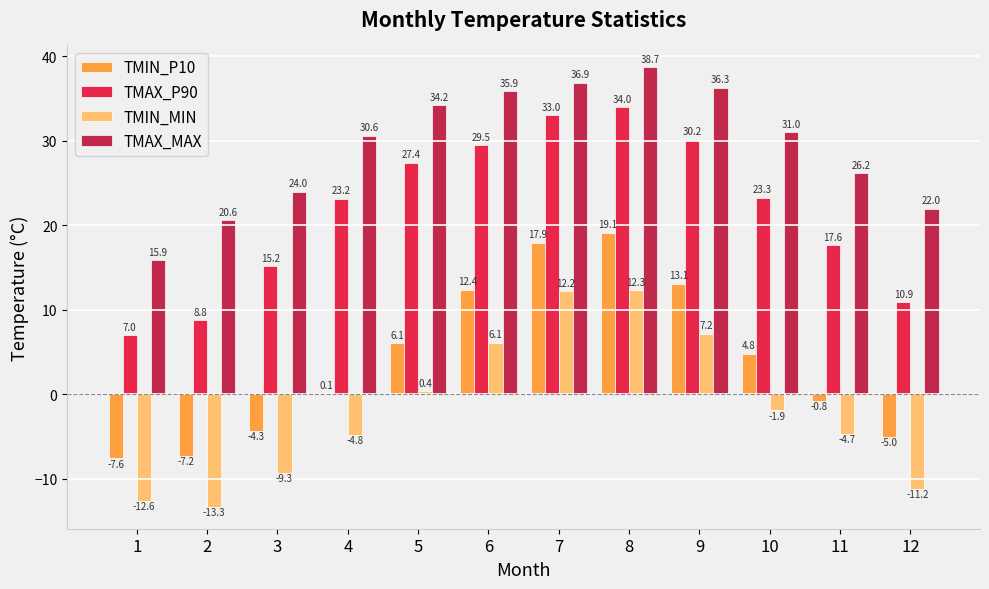

What is the sum of the TMAX_P90 values at 12 and 8?

44.9